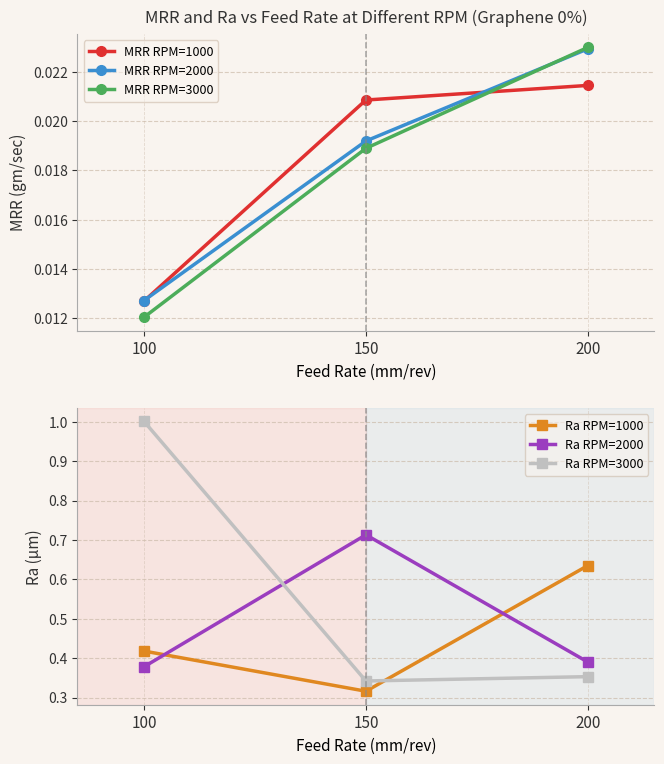

At how many categories does at least one series exceed 0?

3